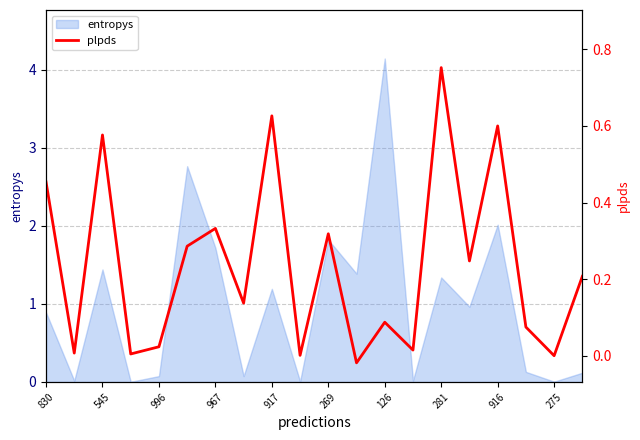

How many lines are shown in the chart?

1